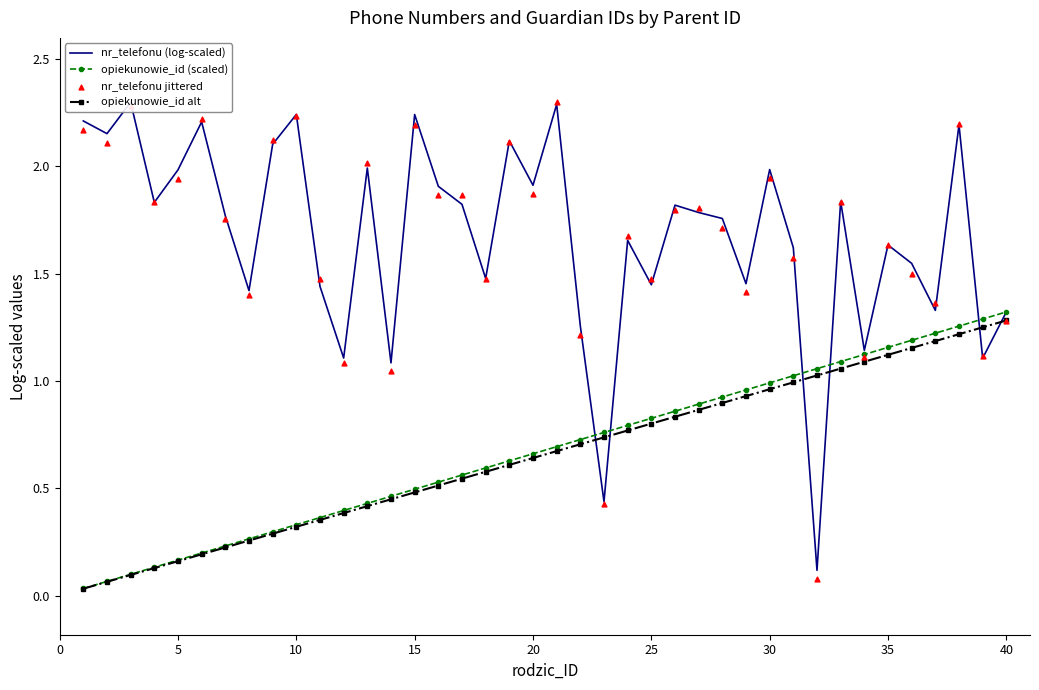

Which series has the largest total across all categories?

nr_telefonu (log-scaled)